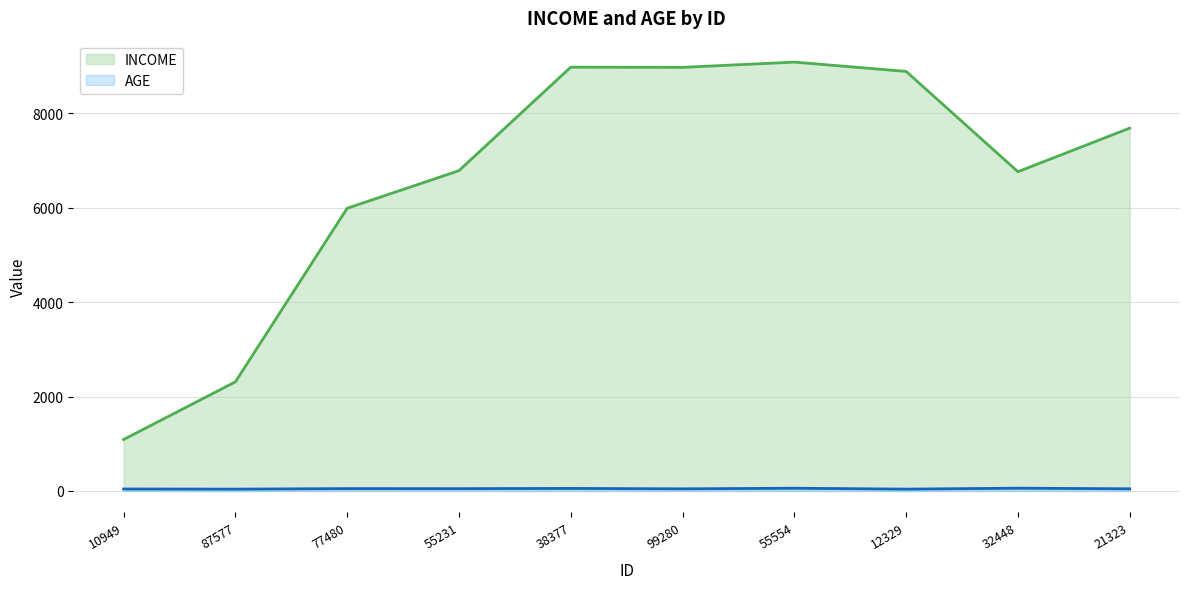

What is the minimum value for INCOME?

1090